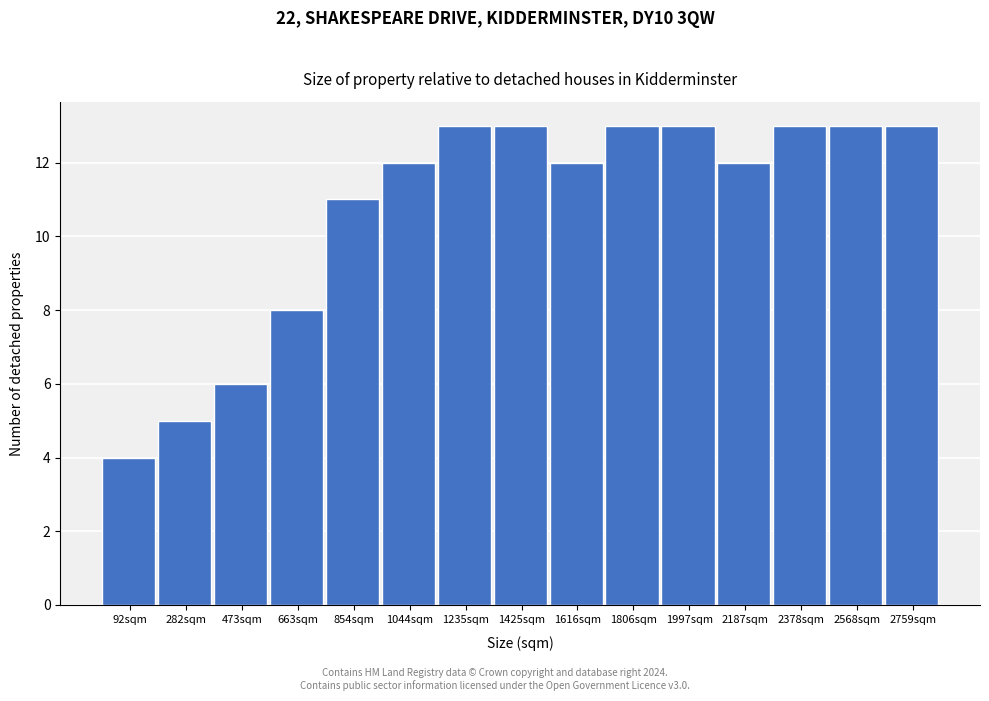

Reading right to left, list all the values displayed in this chart.

13	13	13	12	13	13	12	13	13	12	11	8	6	5	4